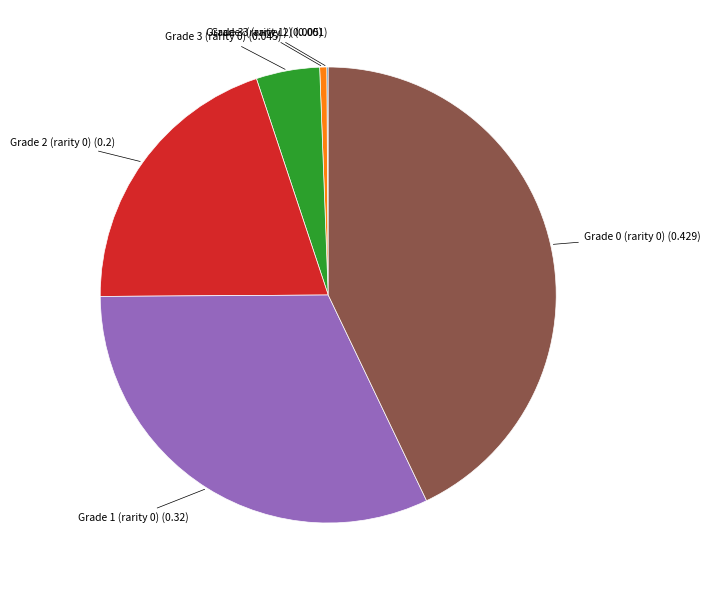

Is there any slice that represents more than half of the pie?

No